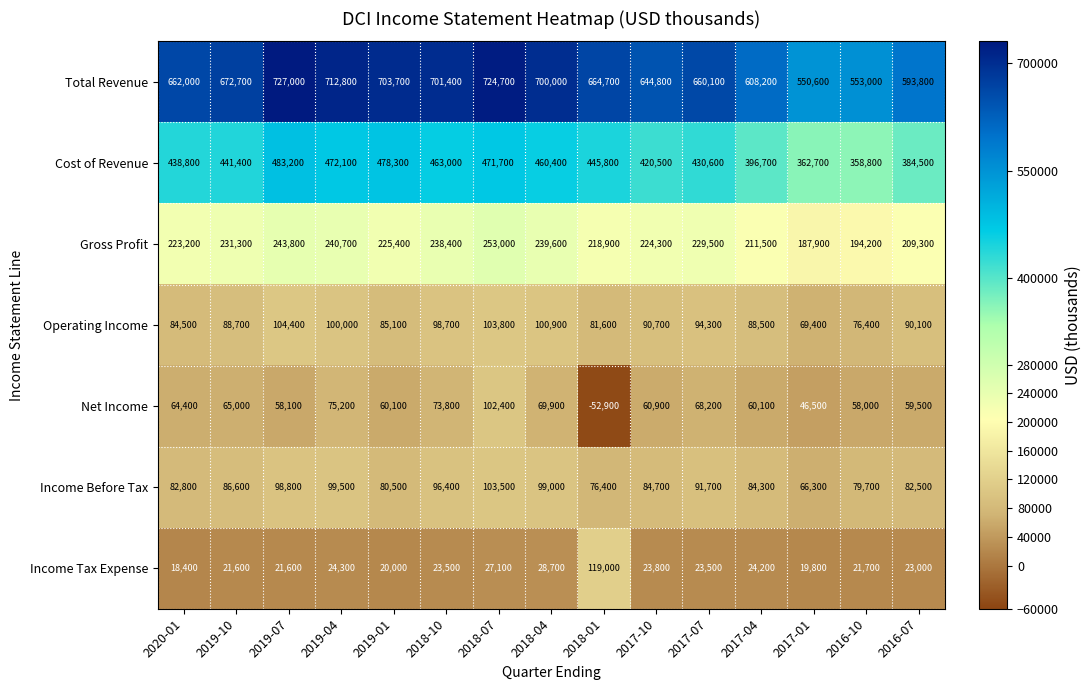

What is the smallest value displayed?

-52900